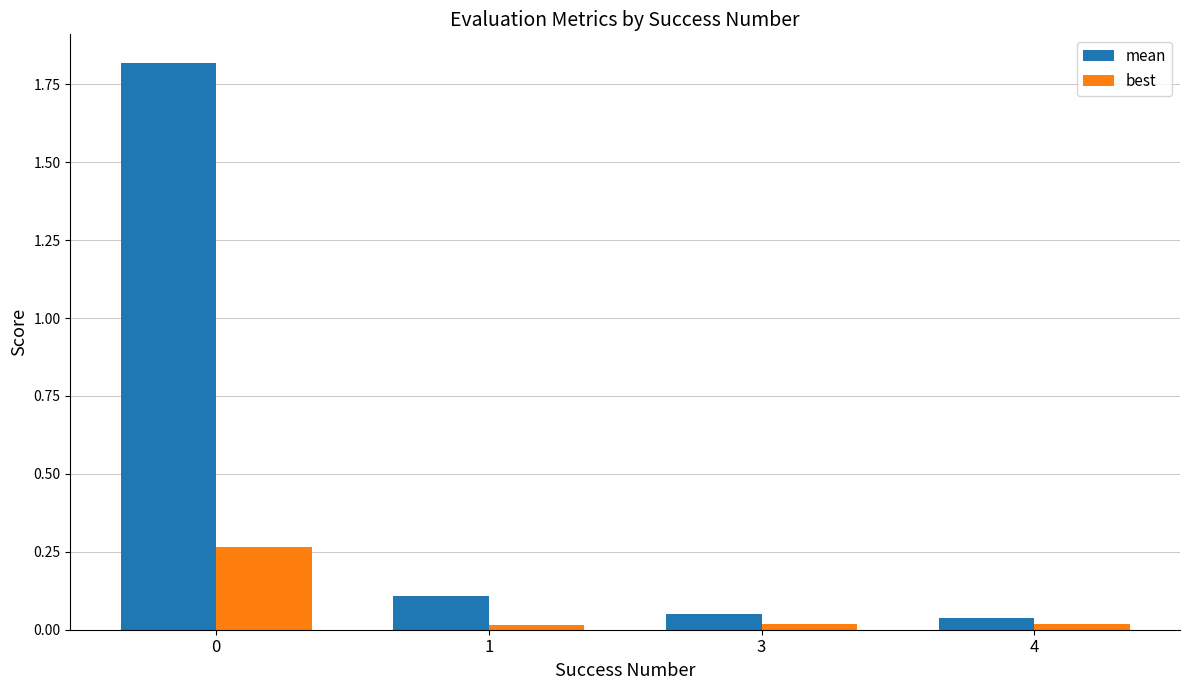

List the series in order of their overall mean, highest first.

mean, best